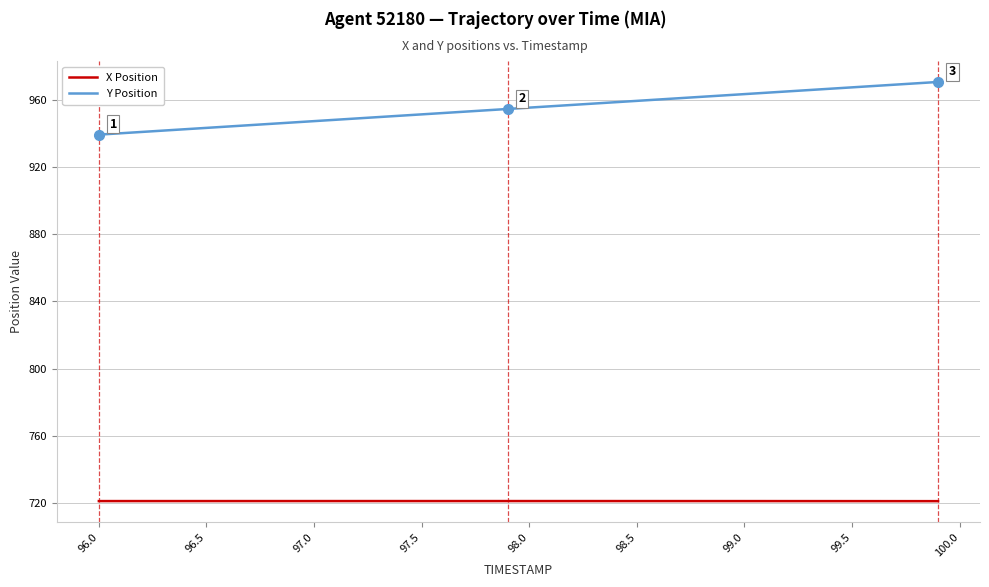

Is this an area chart (filled region under the line)?

No